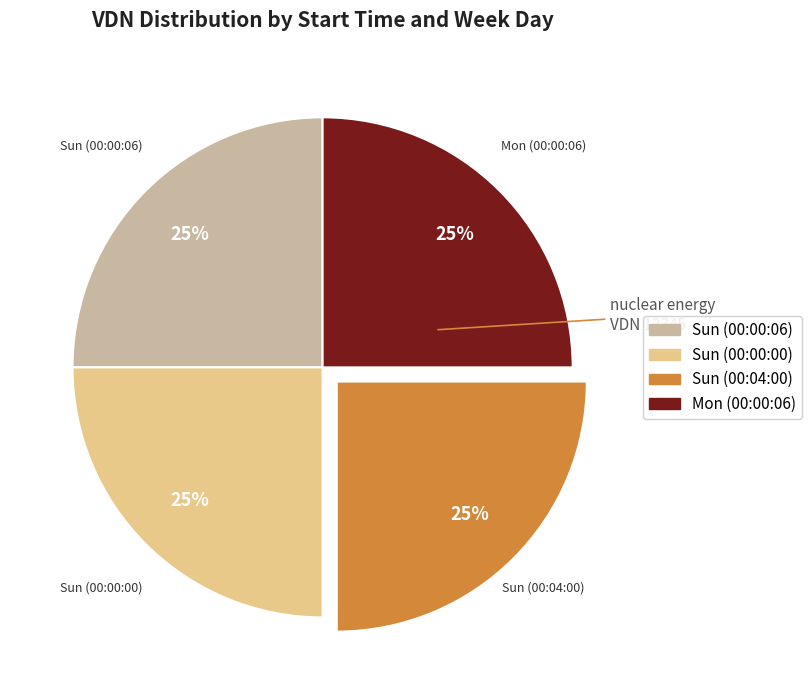

To the nearest percent, what is the combined percentage of Sun (00:00:06) and Mon (00:00:06)?

50%